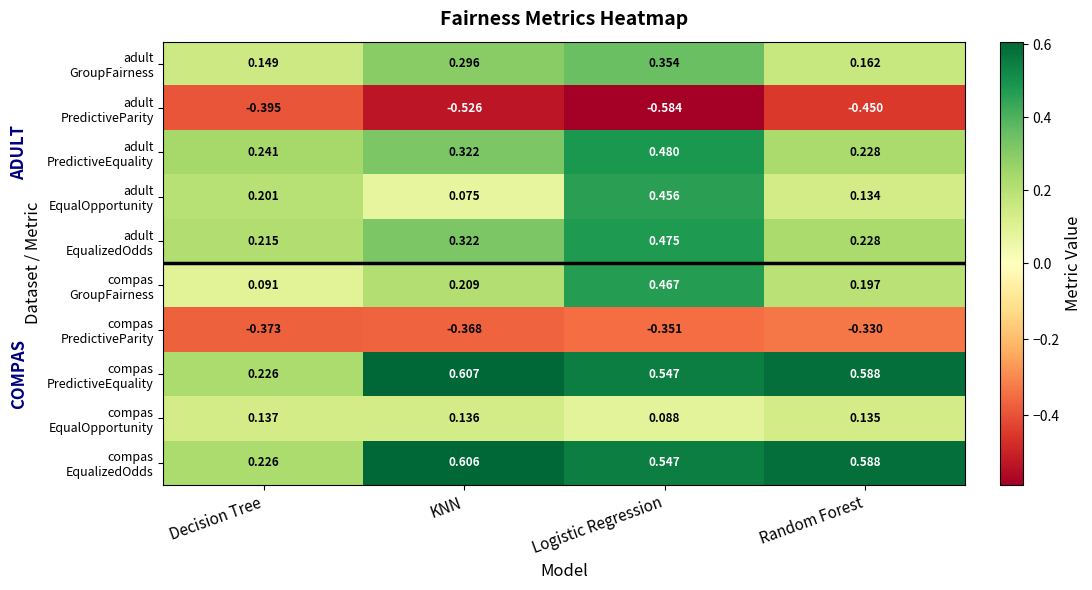

How many data points does each series have?

4